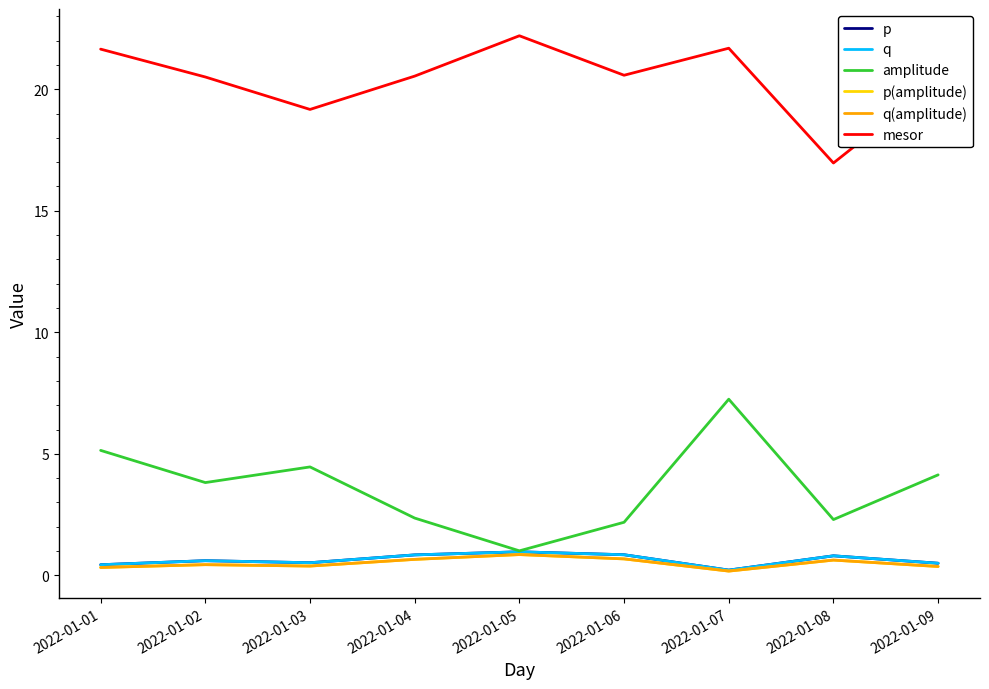

List the series in order of their peak value, highest first.

mesor, amplitude, p, q, p(amplitude), q(amplitude)